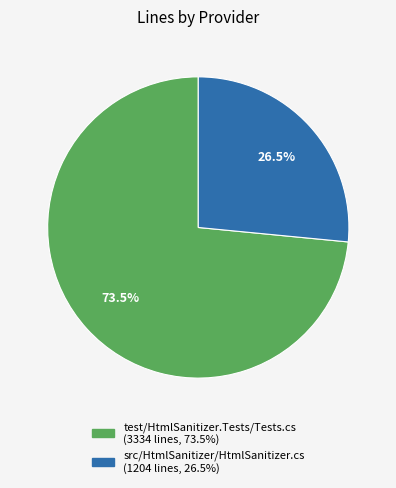

The src/HtmlSanitizer/HtmlSanitizer.cs slice represents 41% of the pie. True or false?

False